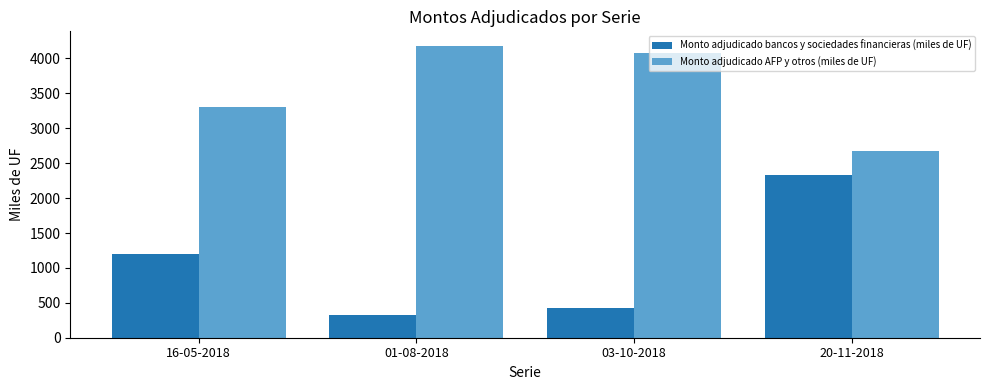

What is the total value across all series at 01-08-2018?

4500